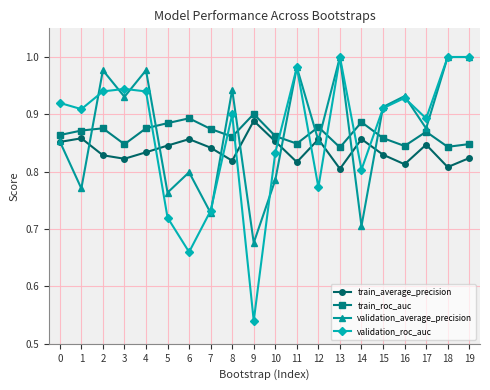

At which label is validation_roc_auc closest to 0?

9